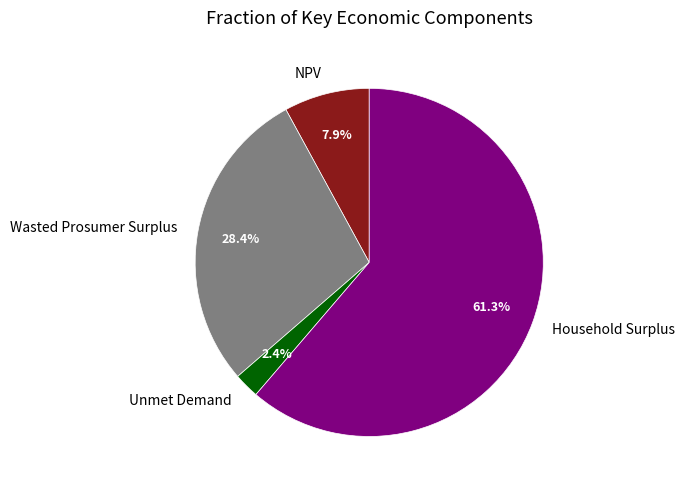

To the nearest percent, what is the difference between the largest and smallest slice percentages?

59%